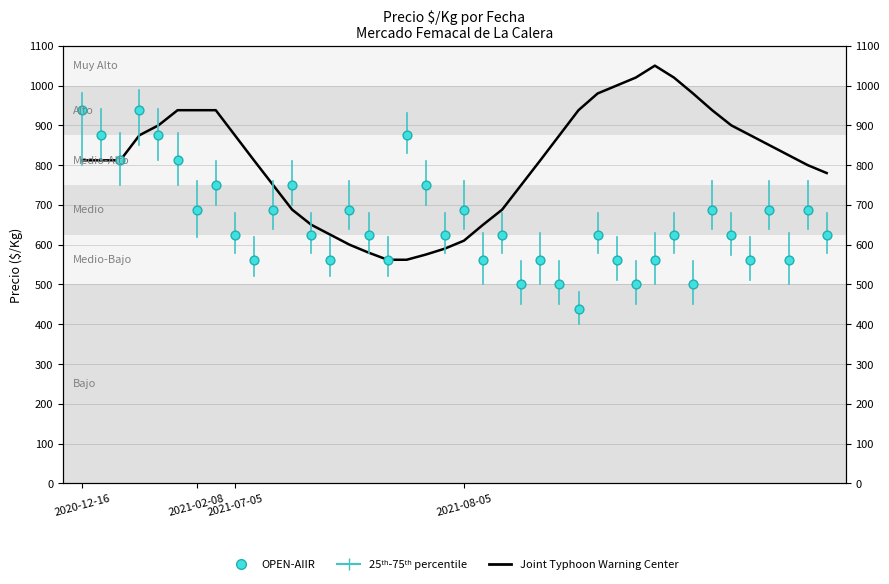

Which series contains the highest Y value?

Joint Typhoon Warning Center